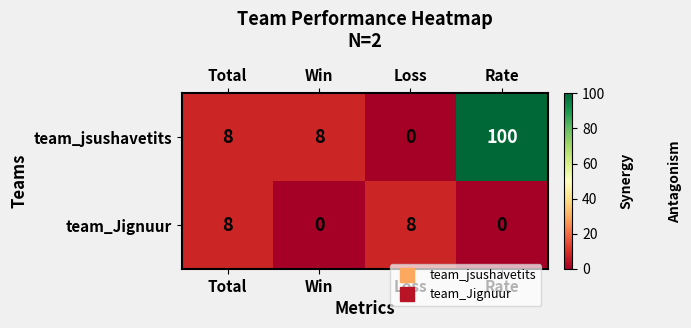

What is the maximum value shown in the chart?

100